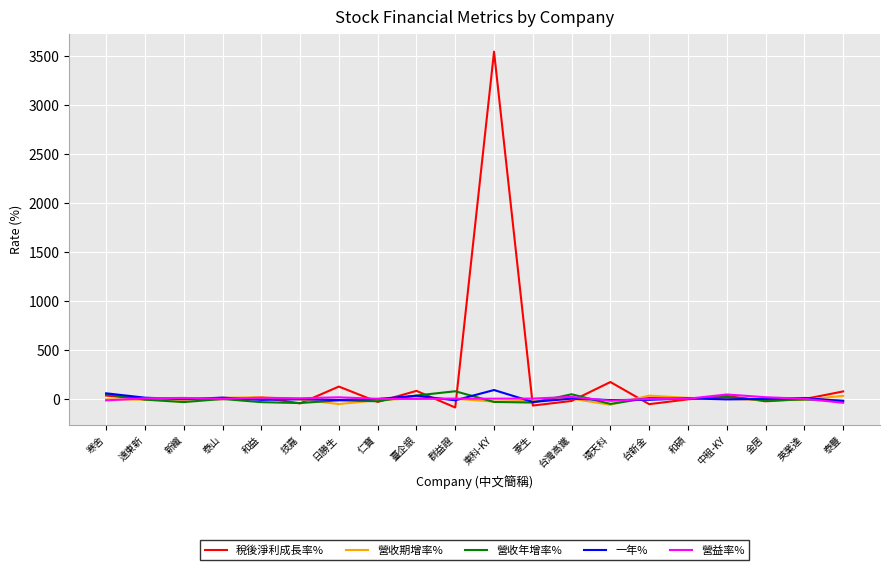

At which category is the sum across all series the highest?

東科-KY